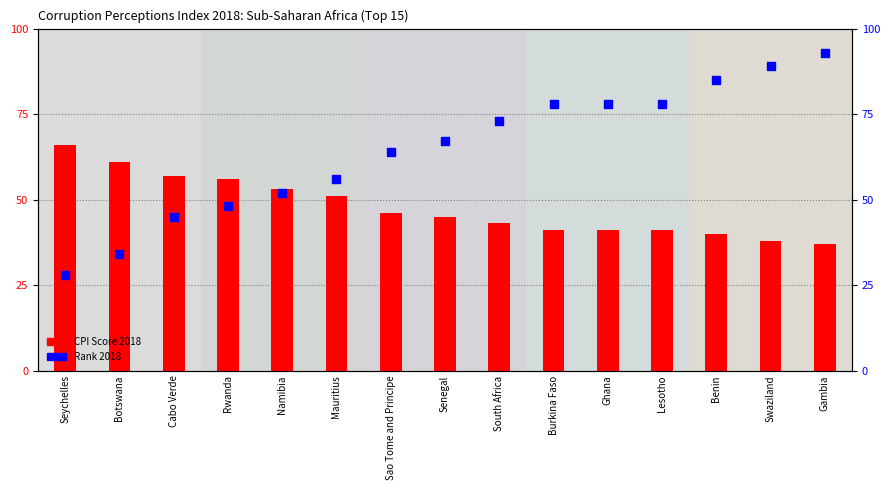

Is the value of Rank 2018 at Lesotho greater than the value of CPI Score 2018 at Cabo Verde?

Yes